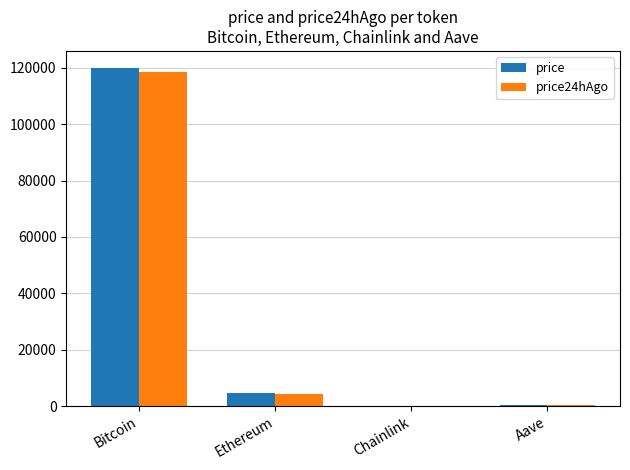

At which label is price closest to 59980?

Ethereum